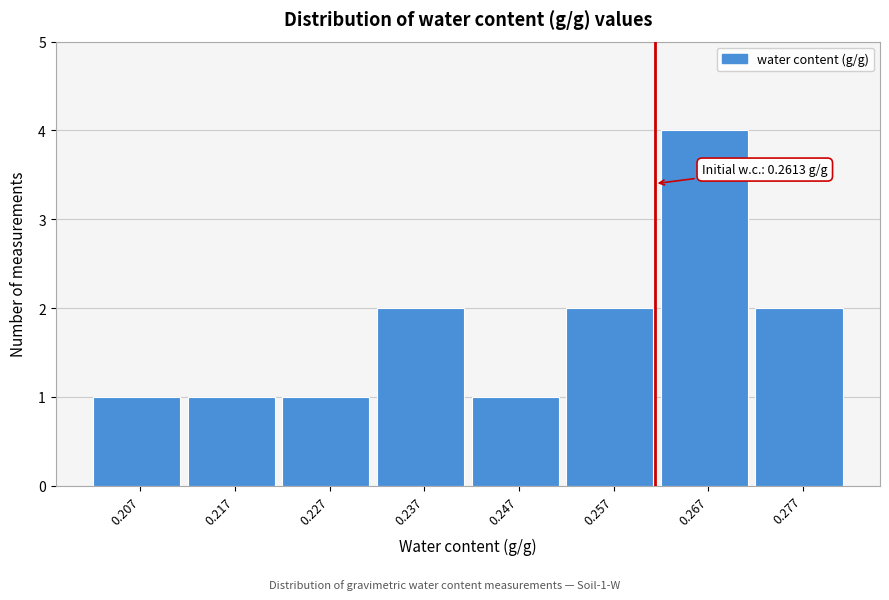

Over which range of the x-axis is the bar tallest?

0.262 to 0.272